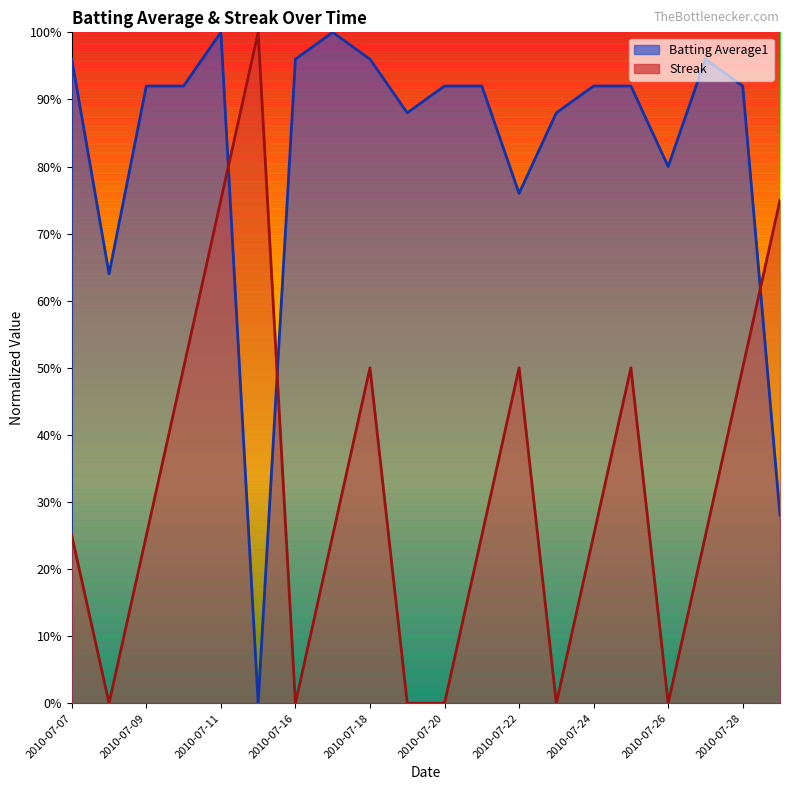

Which category has the lowest value in the Streak series?

2010-07-08